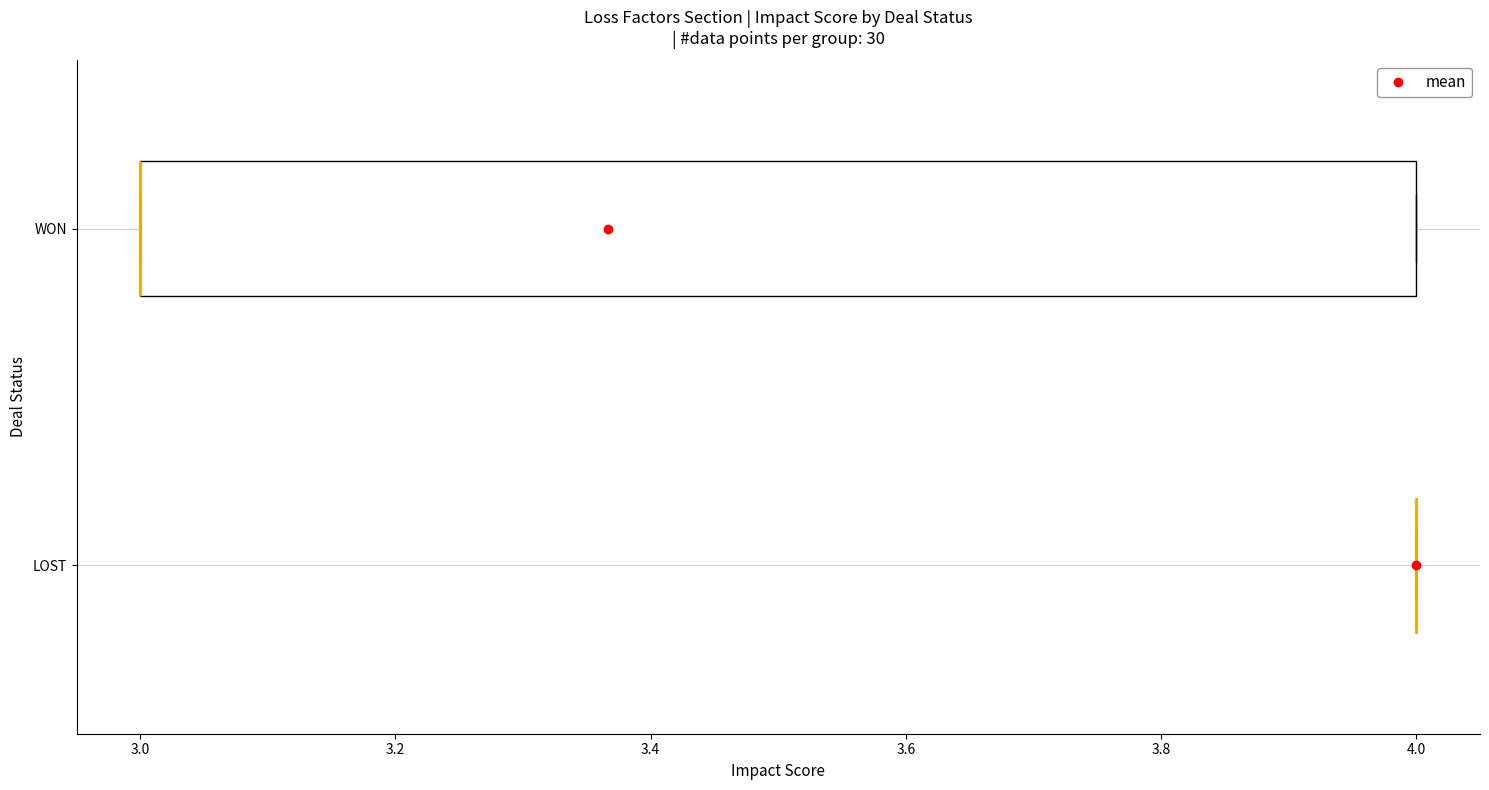

Reading bottom to top, transcribe this box plot: for each box, give where its median line is, the range the box spans, and where its two whiskers end, as read against the x-axis. The values are not printed on the chart, so give them approximately, as read against the axis.

LOST: box collapsed to a line at 4, whiskers 4 to 4
WON: median 3 (drawn on the box's left edge), box 3 to 4, whiskers 3 to 4